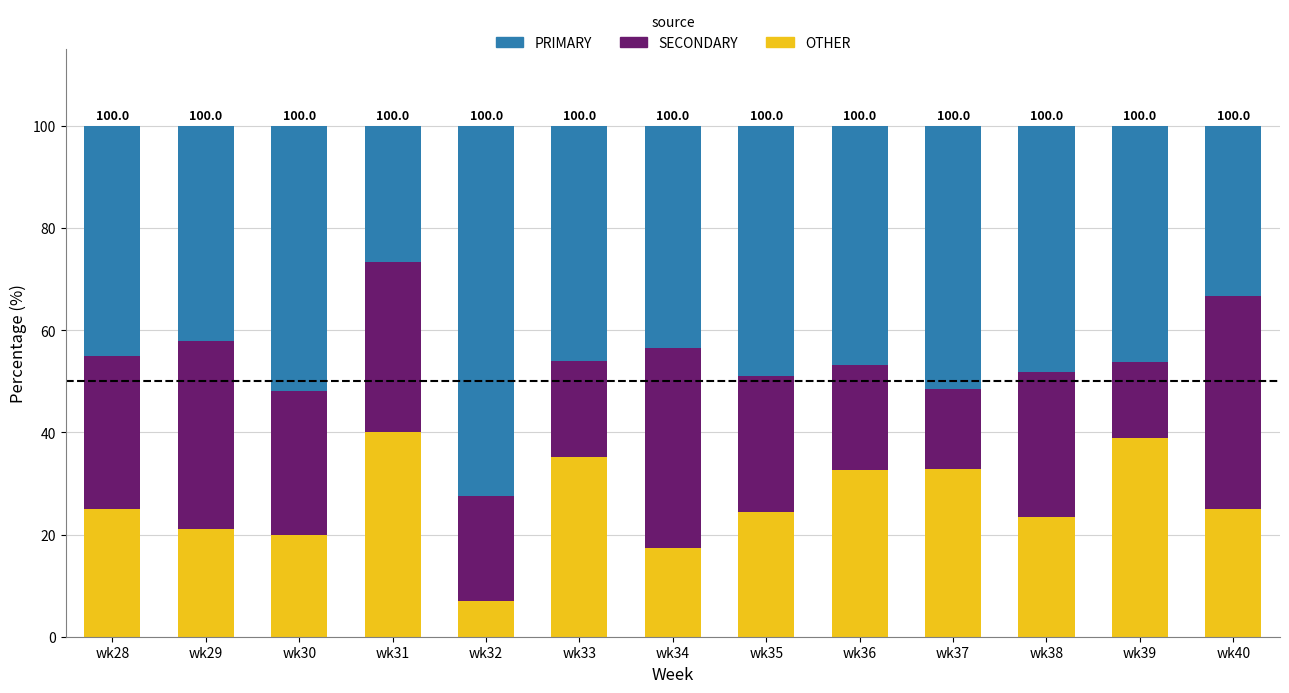

What is the average value of the OTHER series?

26.4